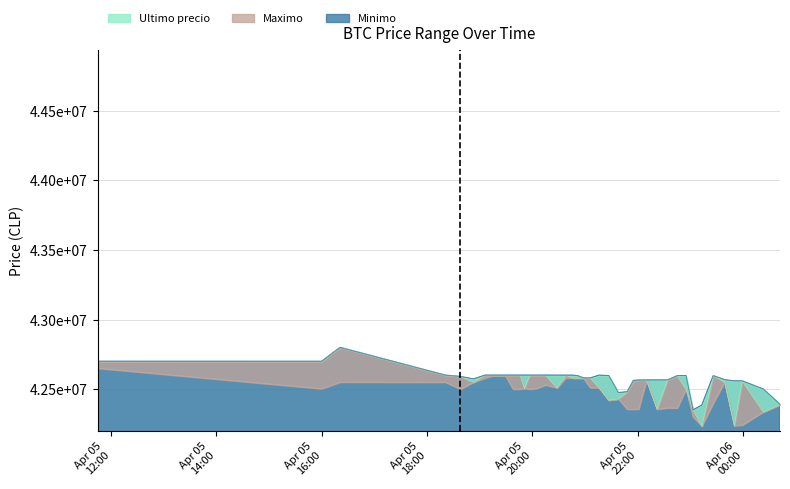

What is the average value of the Minimo series?

42574691.8